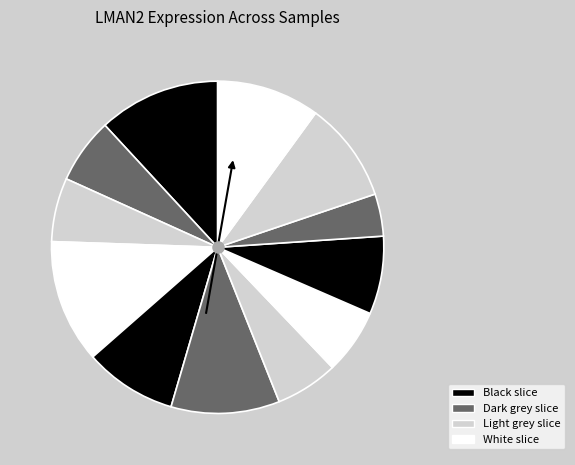

How many segments does this pie chart have?

12